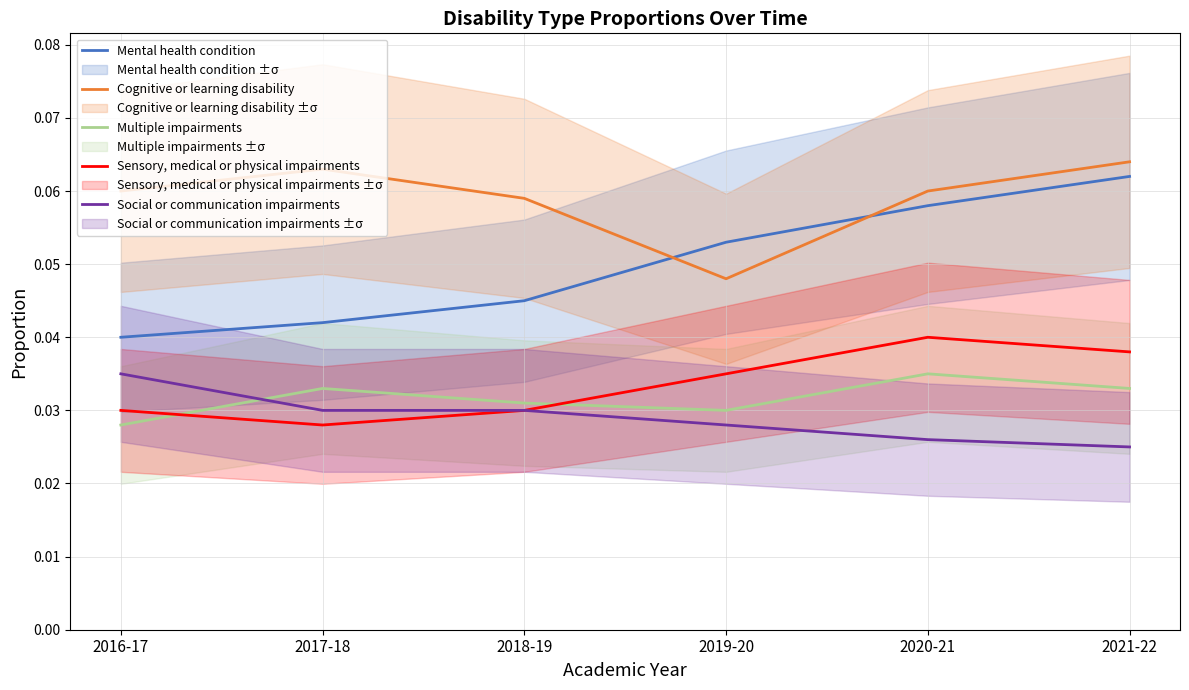

List the series in order of their peak value, lowest first.

Multiple impairments, Social or communication impairments, Sensory, medical or physical impairments, Mental health condition, Cognitive or learning disability